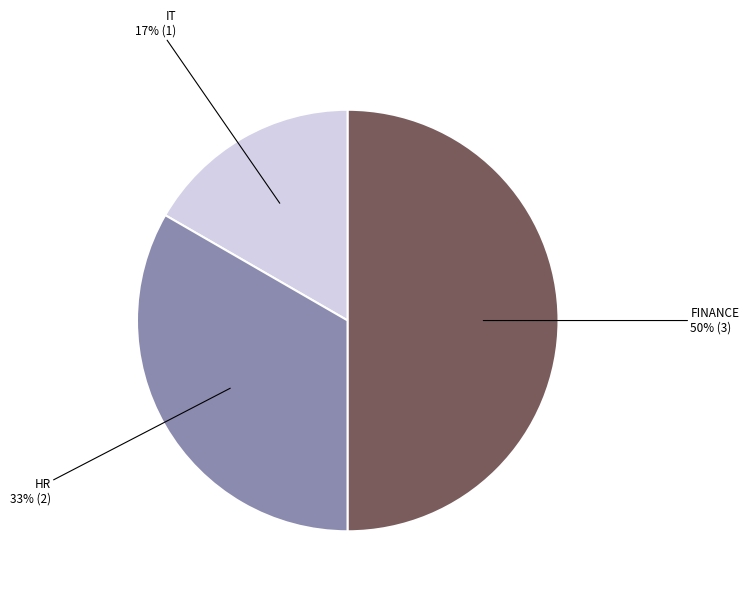

To the nearest percent, what is the difference between the largest and smallest slice percentages?

33%